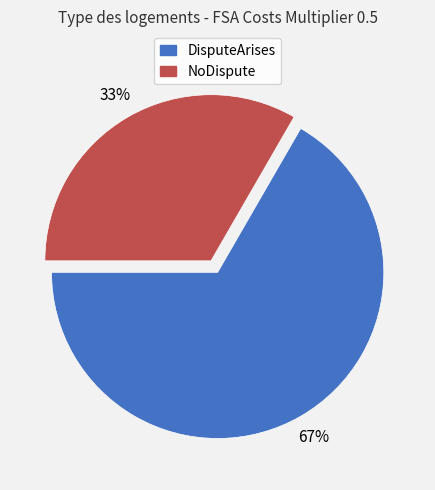

Does DisputeArises represent more than half of the total?

Yes